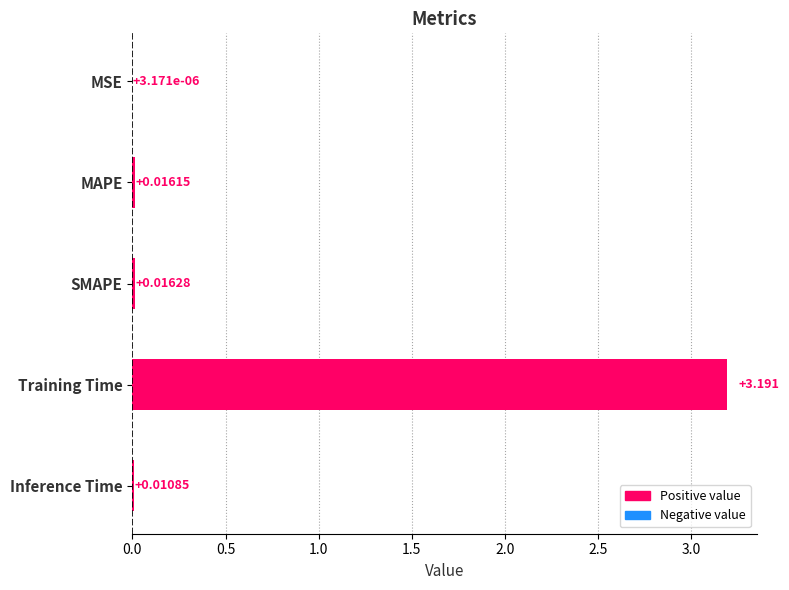

Which label corresponds to the largest value in the chart?

Training Time